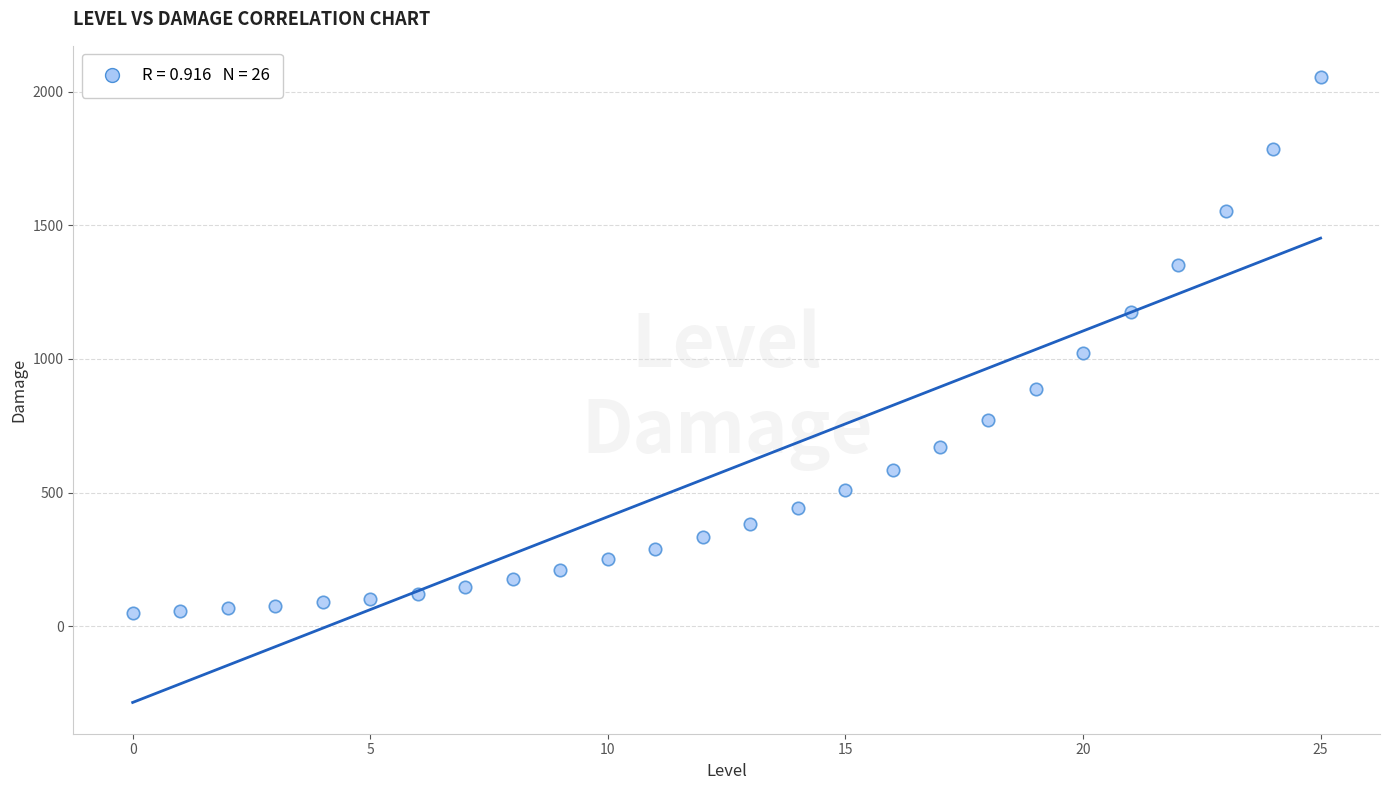

What Y value in the scatter plot is closest to 1052?

1022